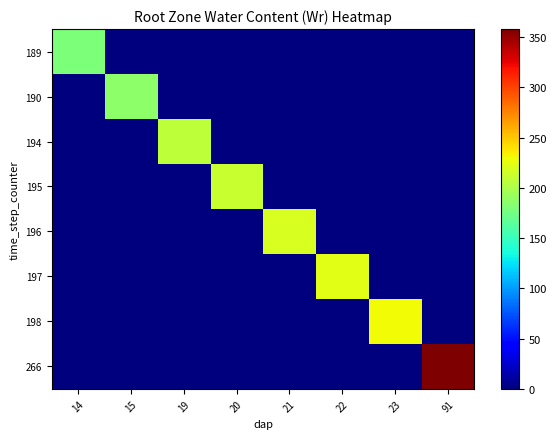

Count the number of categories in the chart.

8